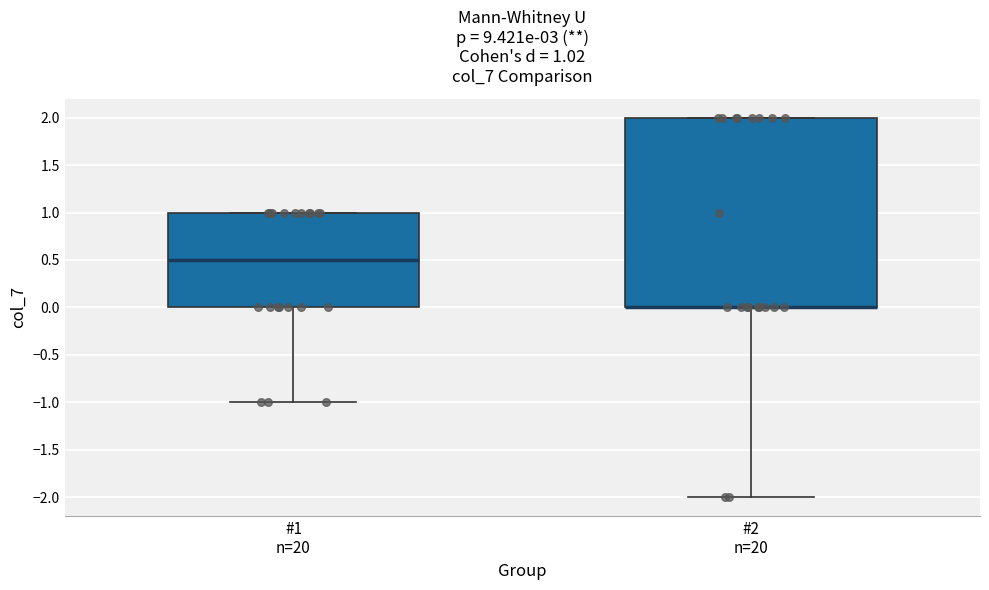

Comparing the boxes themselves (not the whiskers), which one is the tallest?

#2 n=20